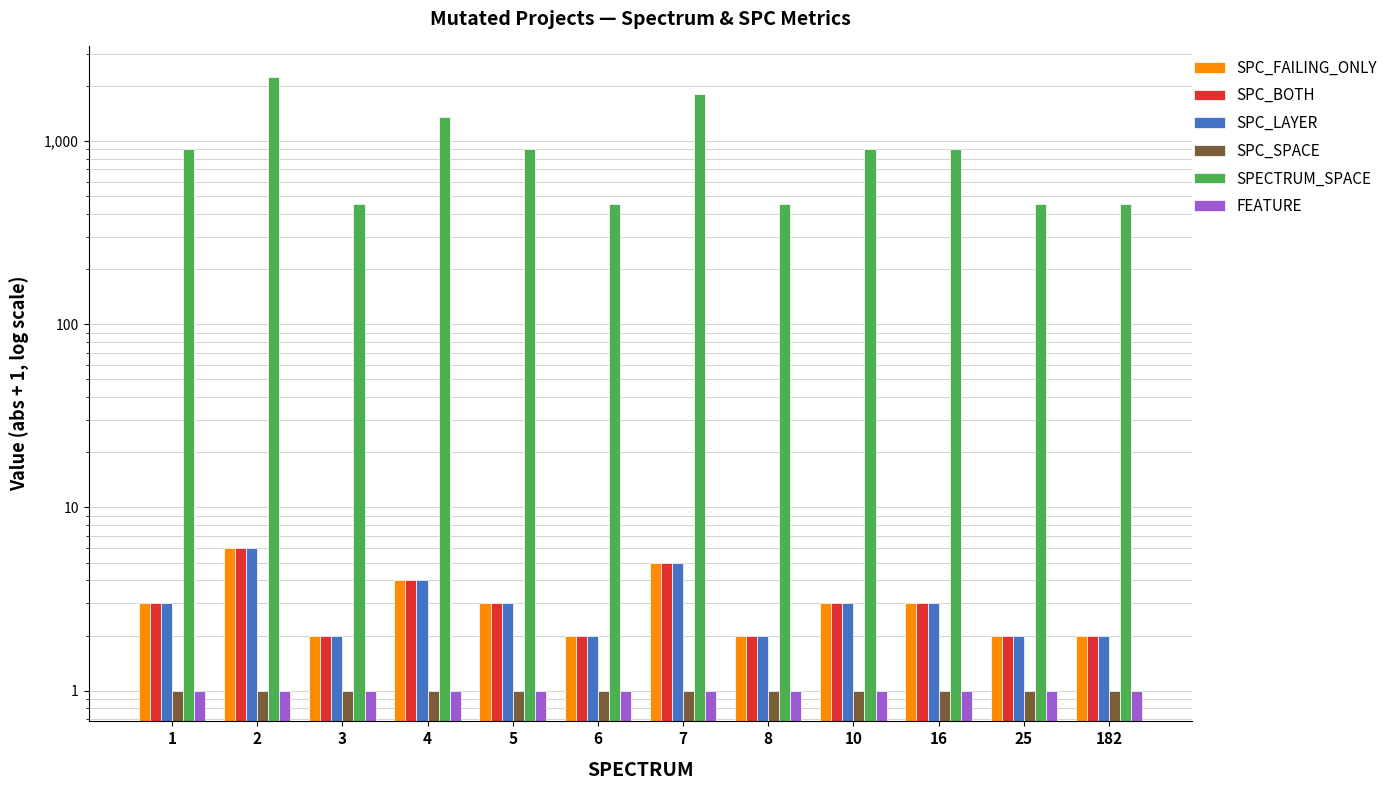

How many bars are there in each group?

6